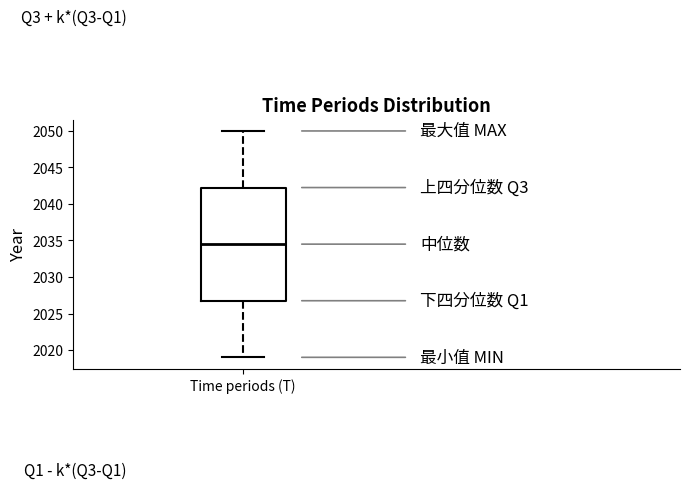

Read this box plot against the y-axis: the position of the median line, the range covered by the box, and the ends of both whiskers. The values are not printed on the chart, so give them approximately, as read against the axis.

median 2034.5, box 2027.0 to 2042.5, whiskers 2019.0 to 2050.0